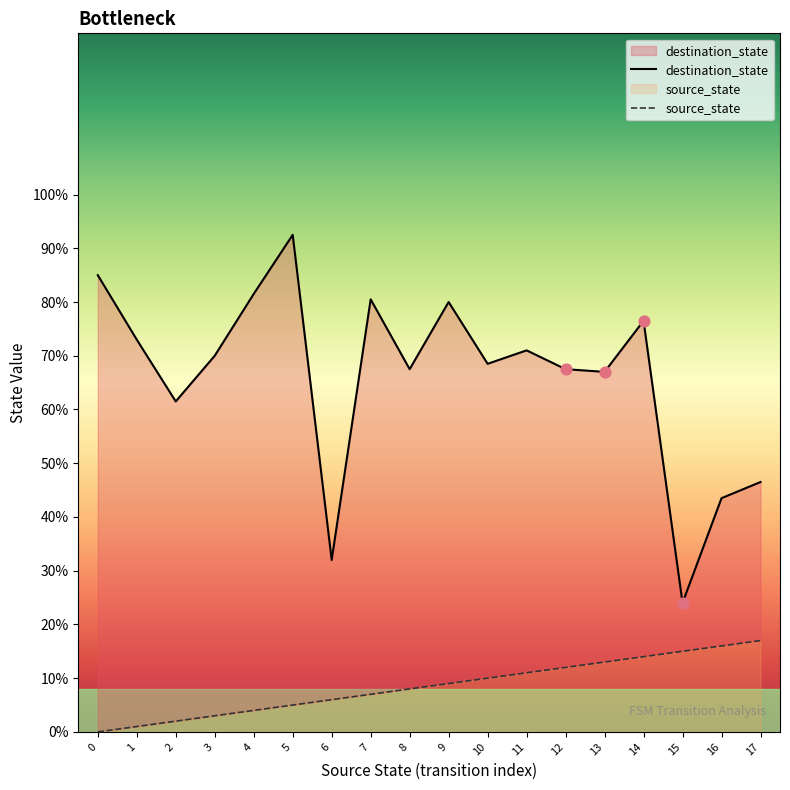

Which series reaches the maximum Y coordinate?

destination_state